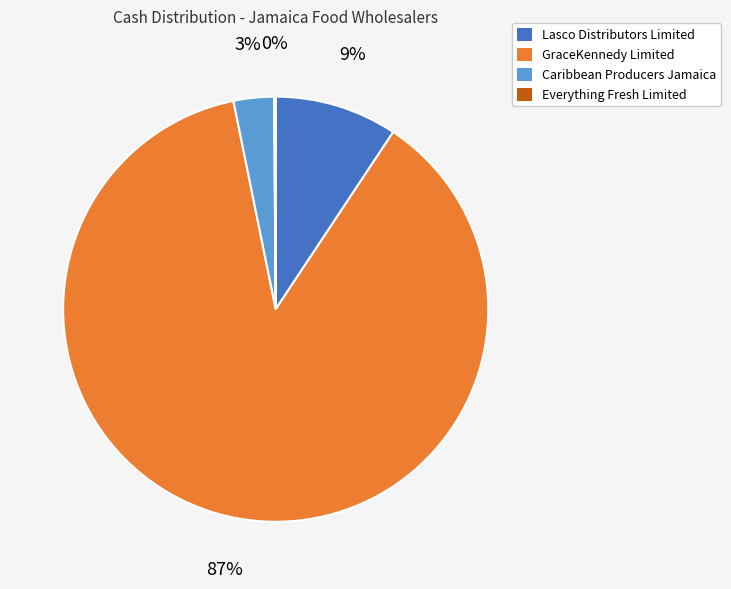

To the nearest percent, what is the average slice percentage?

25%